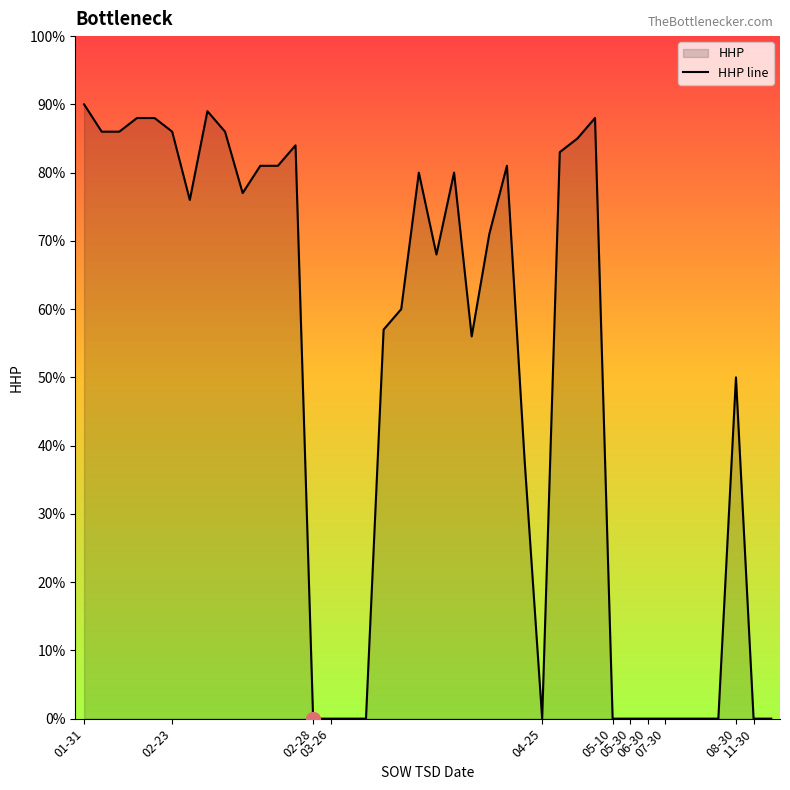

What is the difference between the maximum and minimum values?

90